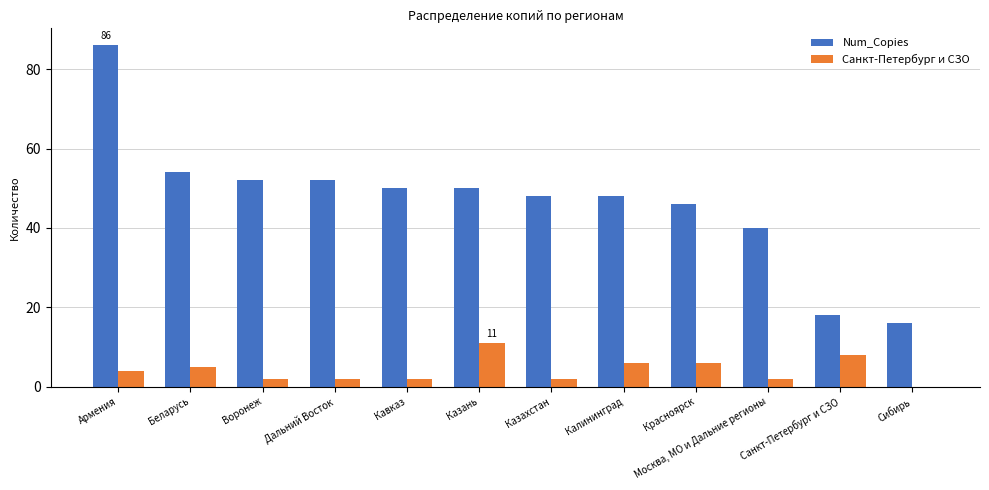

What is the sum of the Санкт-Петербург и СЗО values at Воронеж and Санкт-Петербург и СЗО?

10